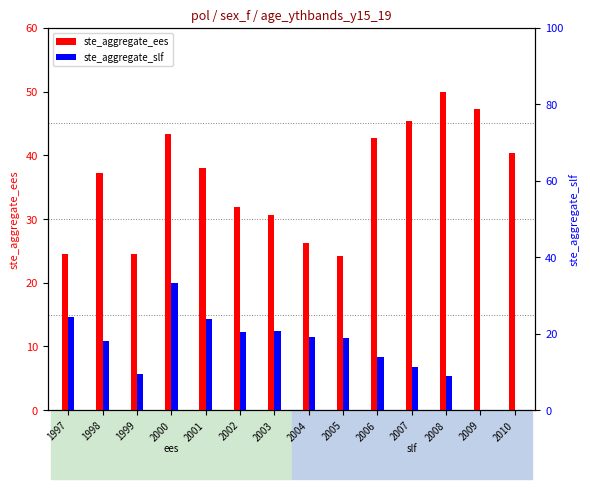

What is the maximum value shown in the chart?

49.9